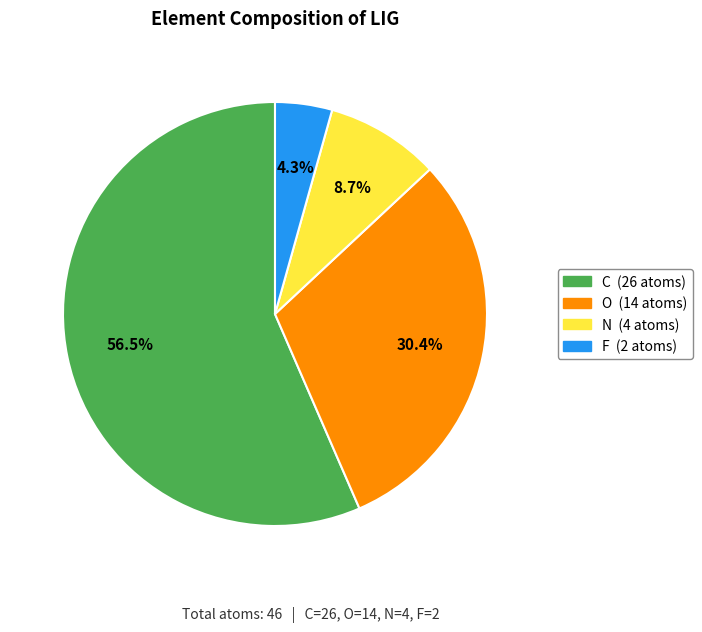

What is the ratio of the value at O to the value at N?

3.5